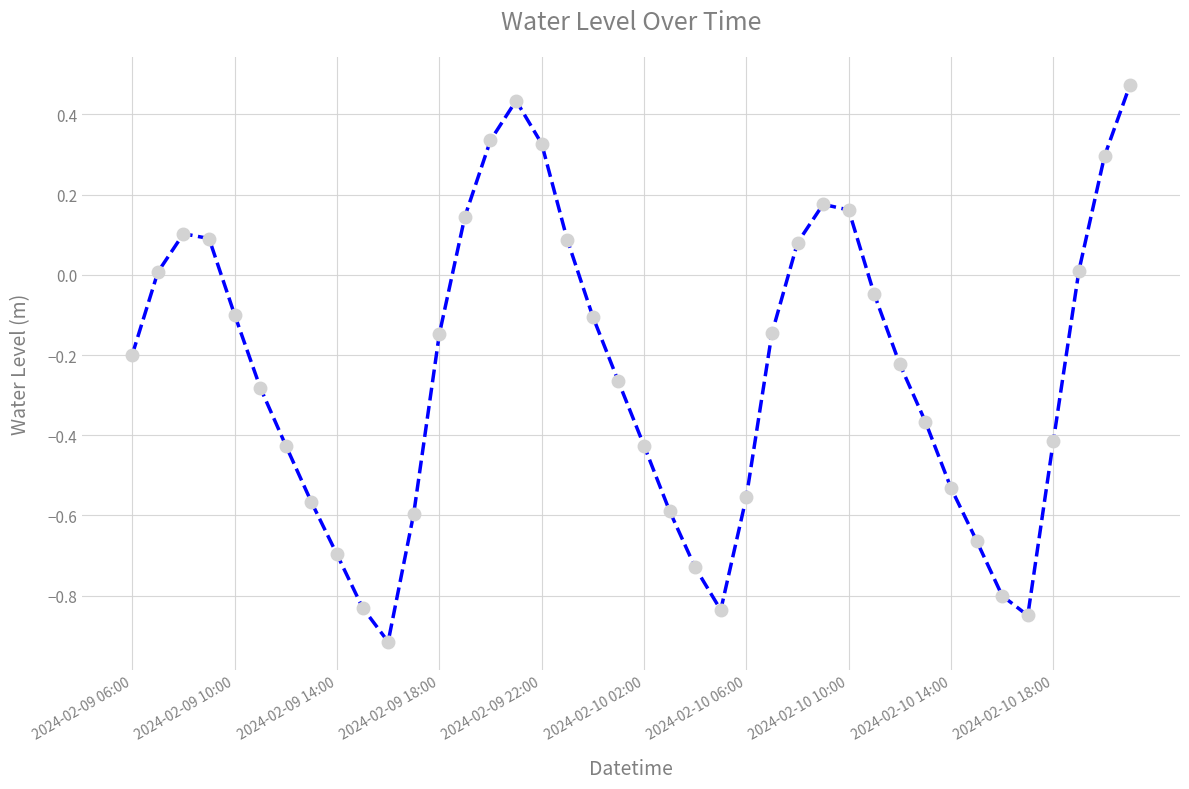

What is the smallest value displayed?

-0.9